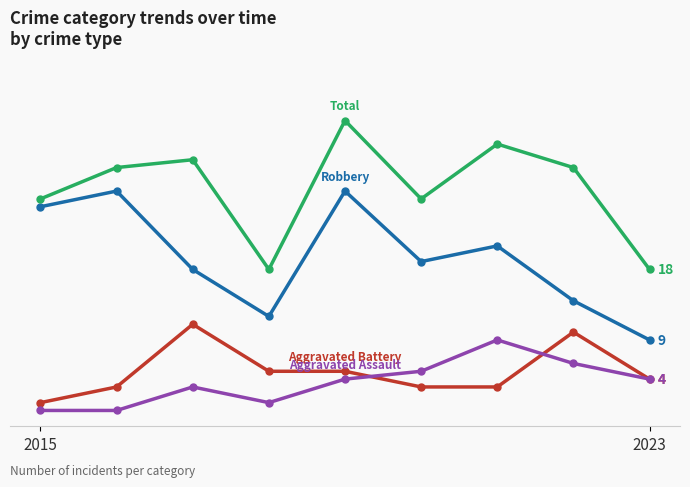

Does the chart have visible grid lines?

Yes